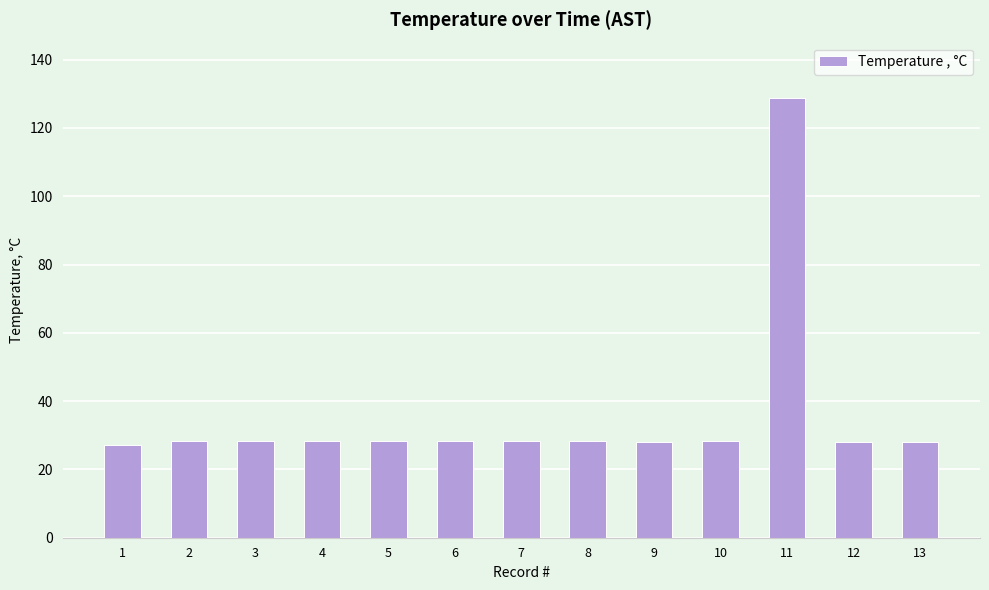

What is the ratio of the value at 5 to the value at 1?

1.0